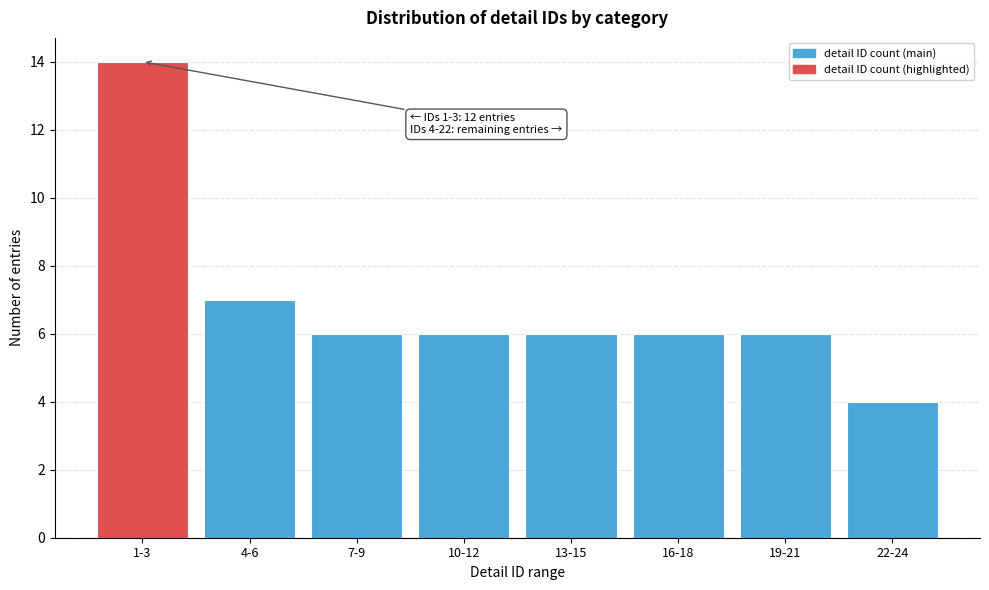

Reading left to right, extract all data points from this chart.

14	7	6	6	6	6	6	4